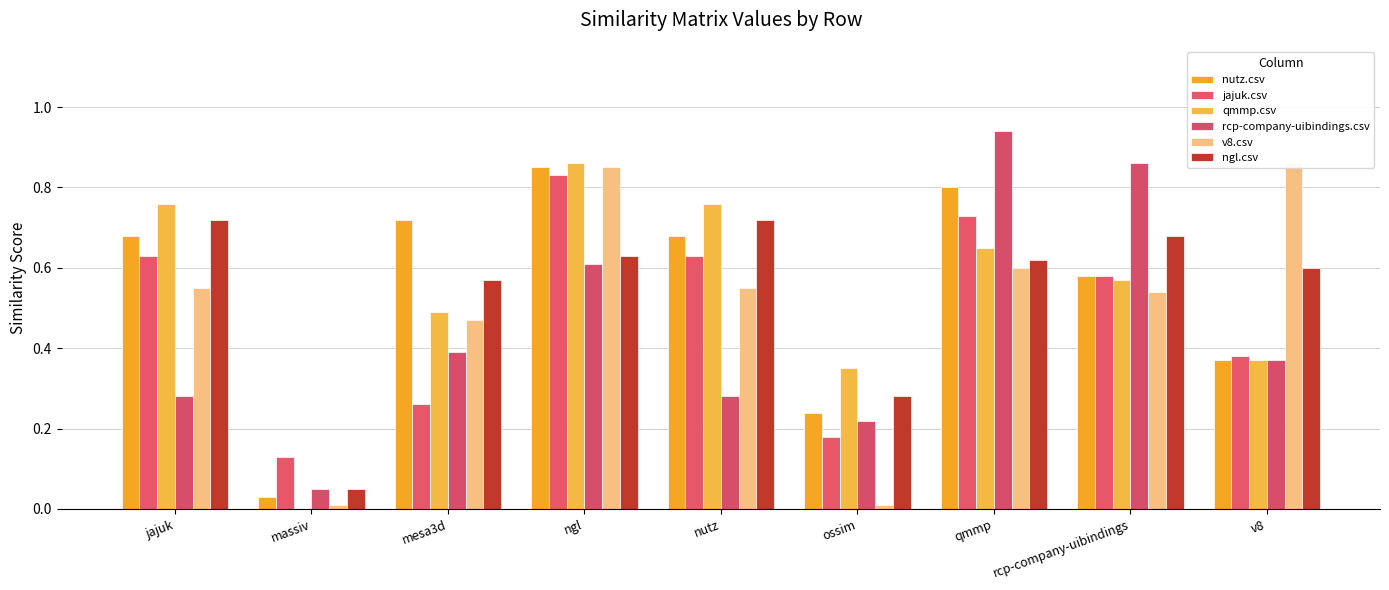

What is the lowest value of the ngl.csv series?

0.1